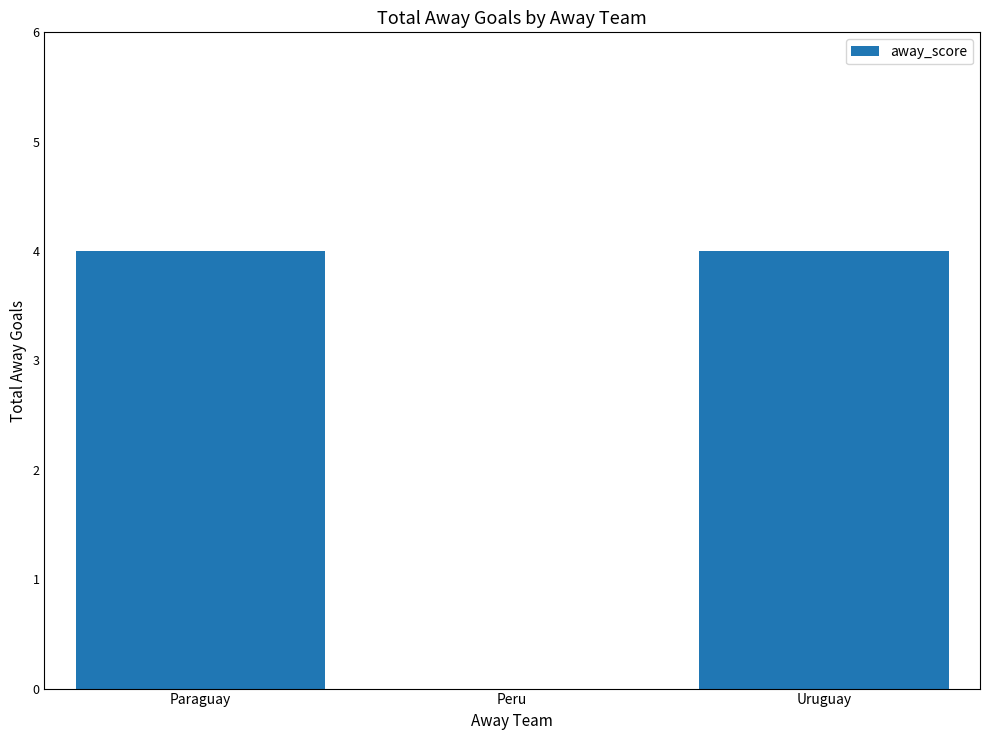

What value does the data have at Paraguay?

4